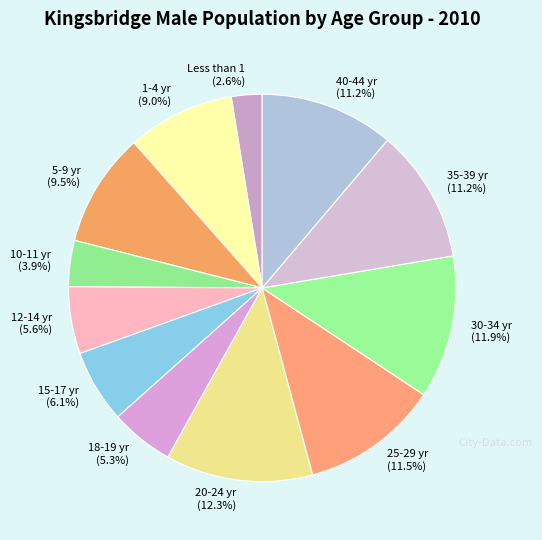

Is there a majority slice in this chart?

No